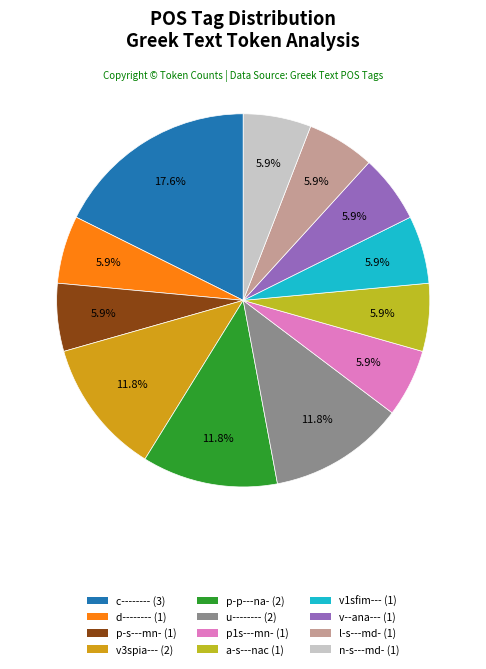

How many segments does this pie chart have?

12